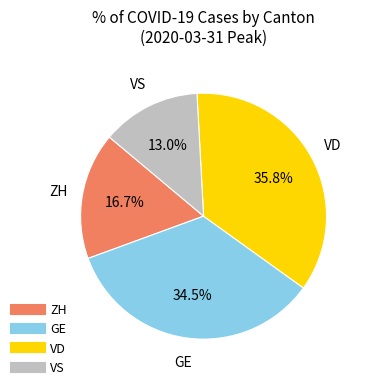

Is there a majority slice in this chart?

No